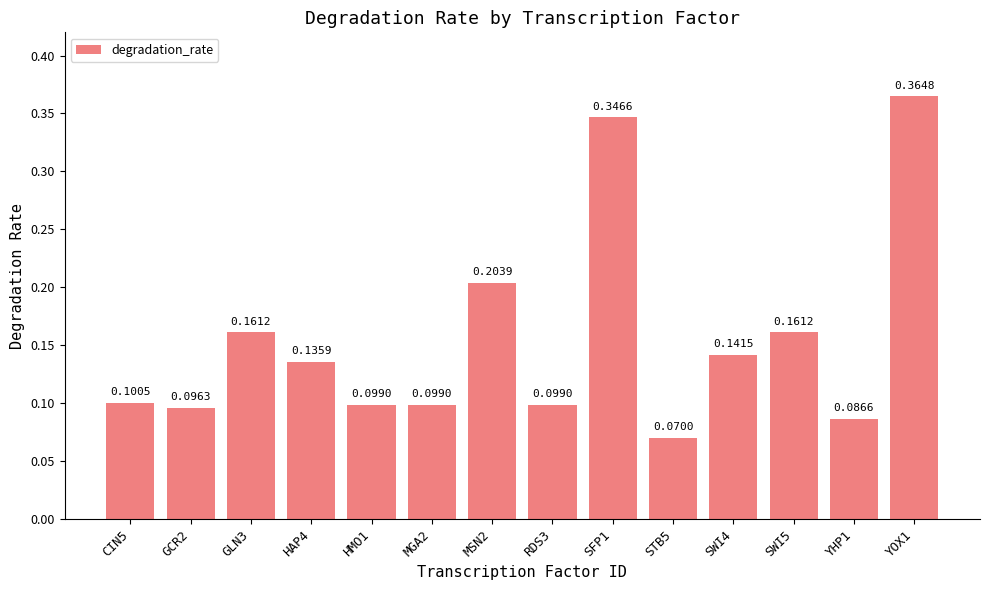

What is the sum of all values?

2.2